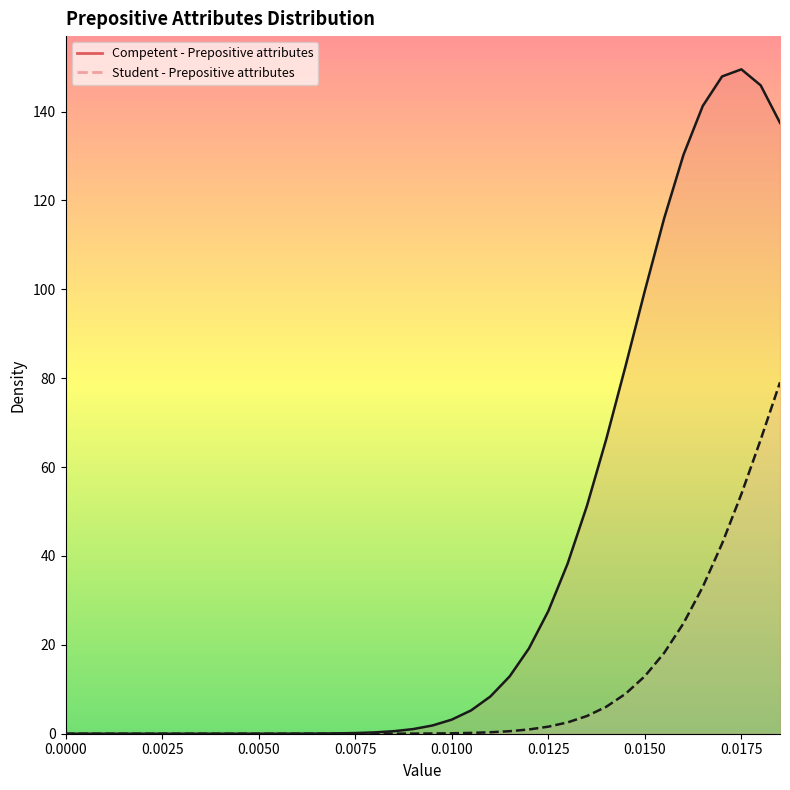

True or false: Competent - Prepositive attributes (line) and Student - Prepositive attributes (line) intersect in this chart.

False